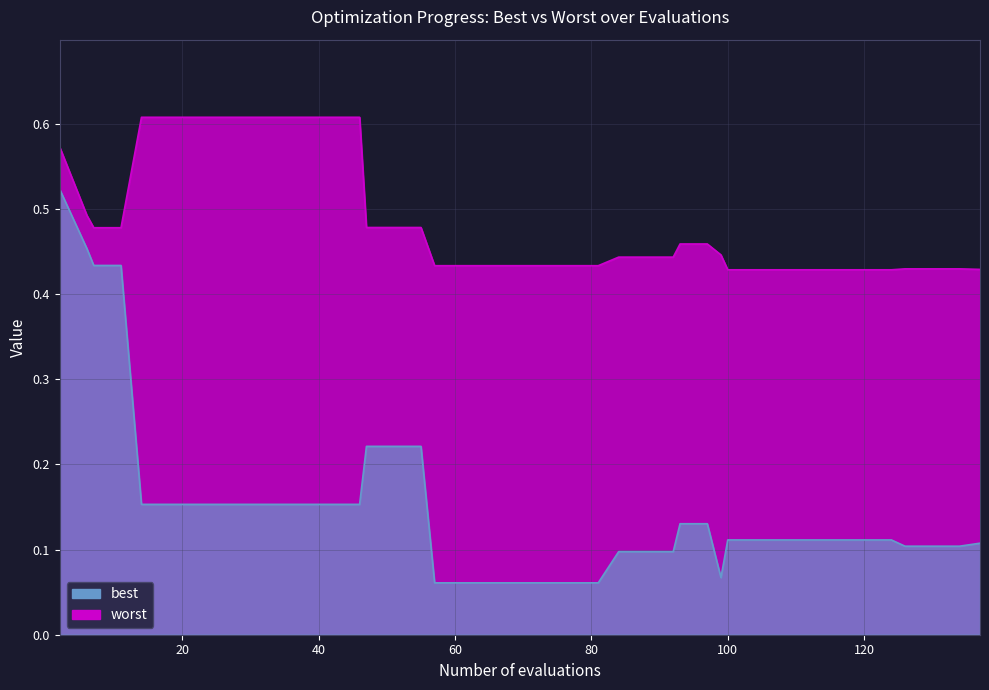

Which series has the largest total across all categories?

worst